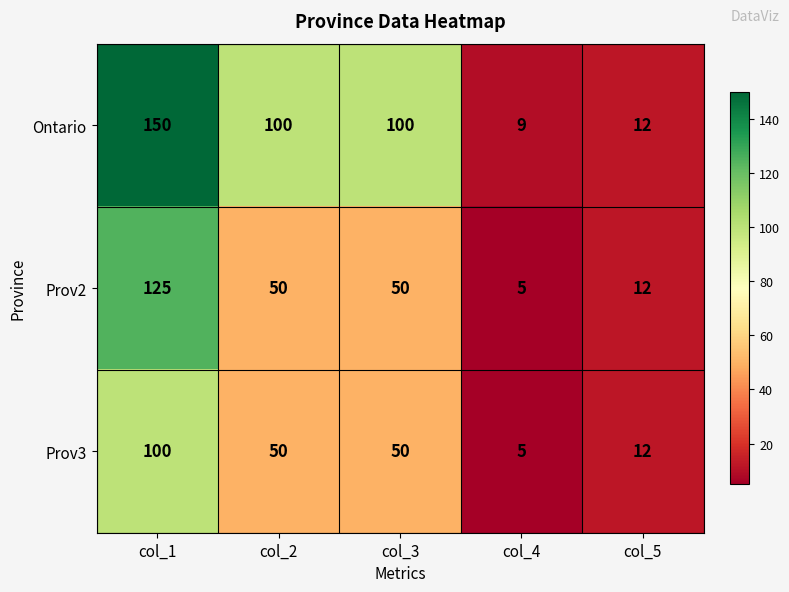

What is the difference between the highest and lowest values at col_4?

4